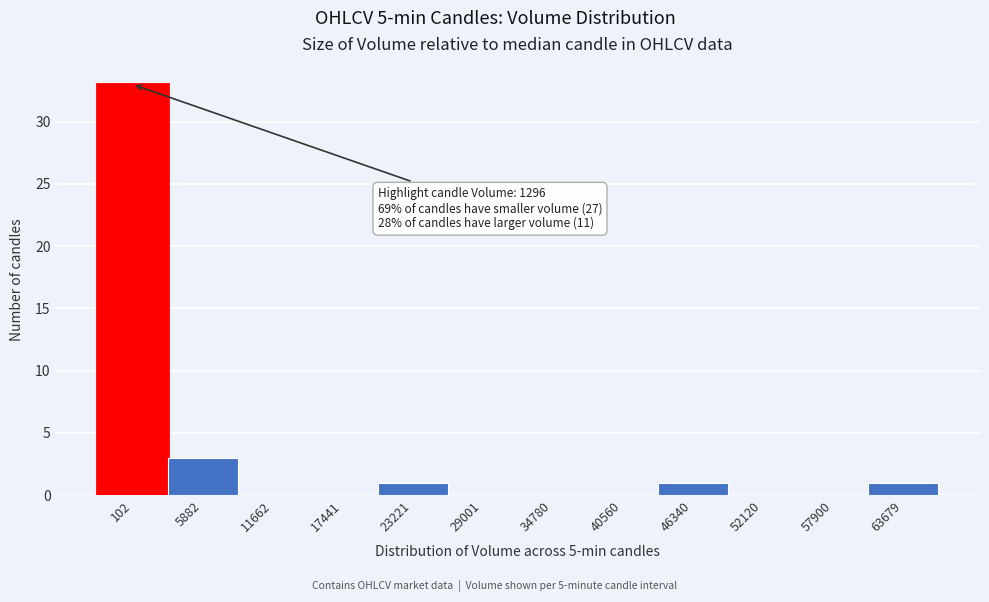

Reading right to left, what are all the values shown in this chart?

63679=1	57900=0	52120=0	46340=1	40560=0	34780=0	29001=0	23221=1	17441=0	11662=0	5882=3	102=33